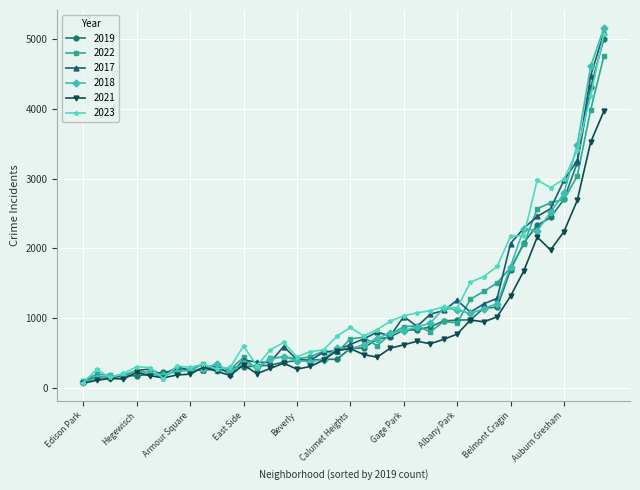

Which series has the largest range (max minus min)?

2018